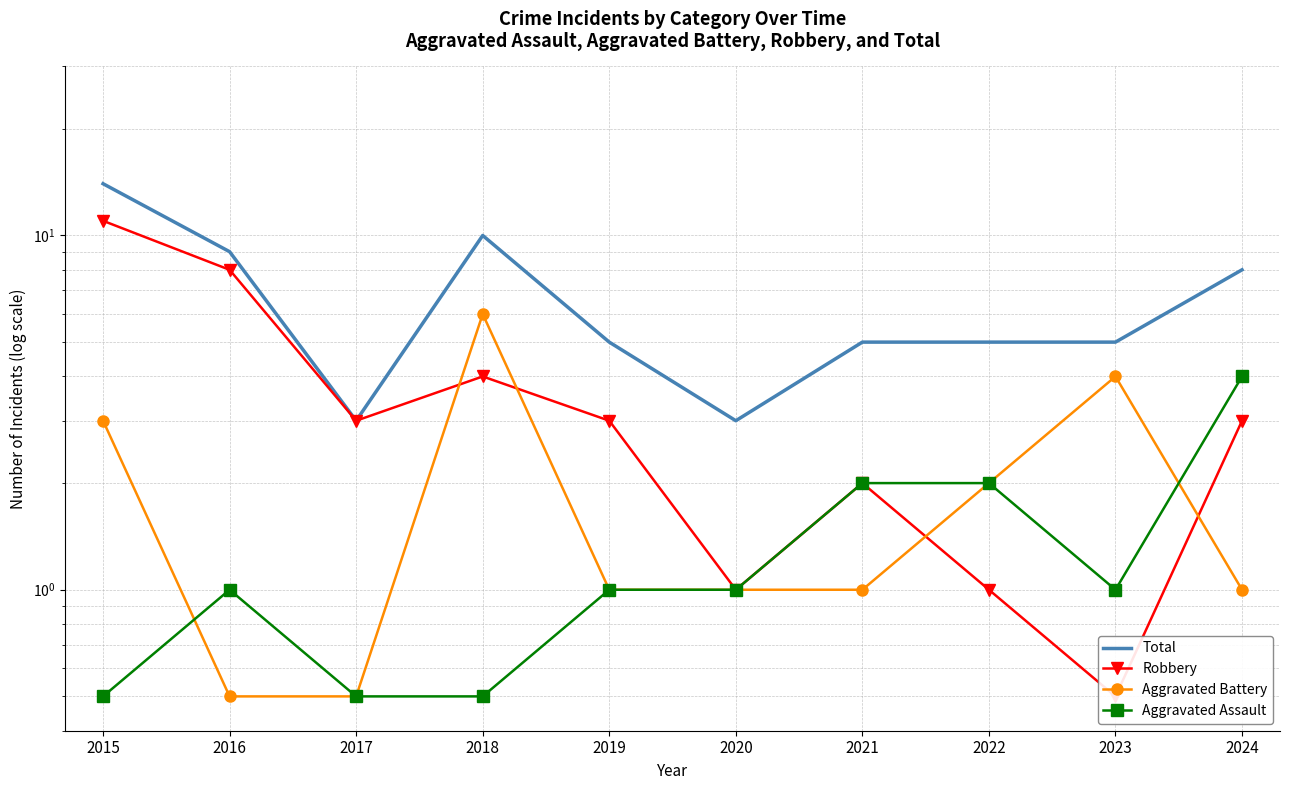

True or false: Aggravated Battery and Total cross at least once.

False